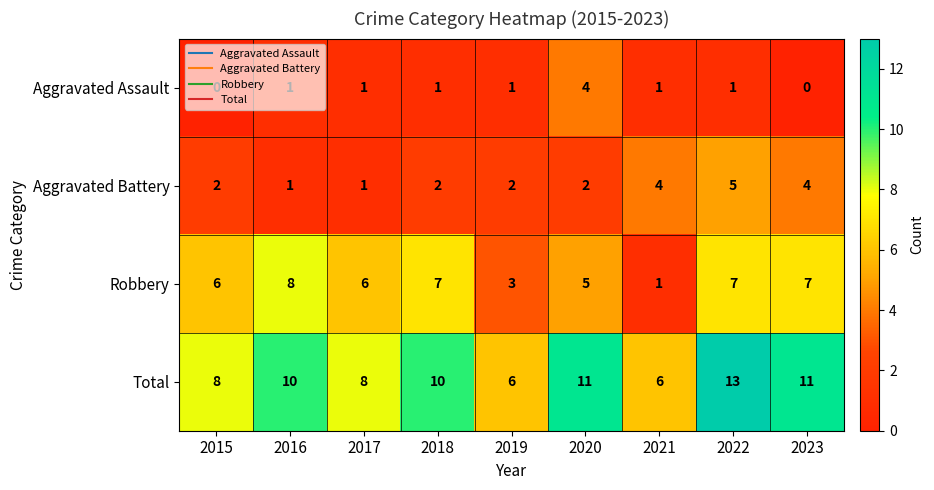

At how many categories does at least one series exceed 7?

7